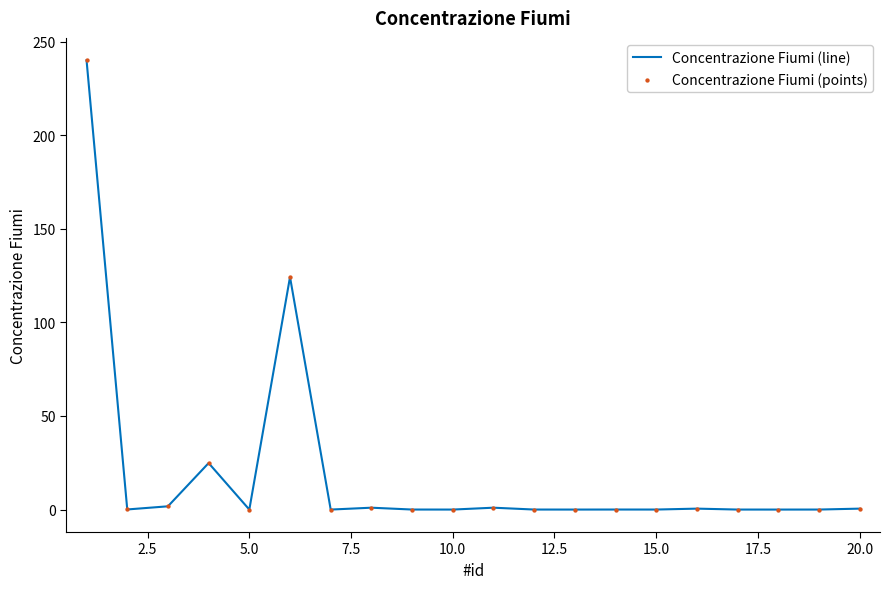

What is the greatest value displayed?

240.0